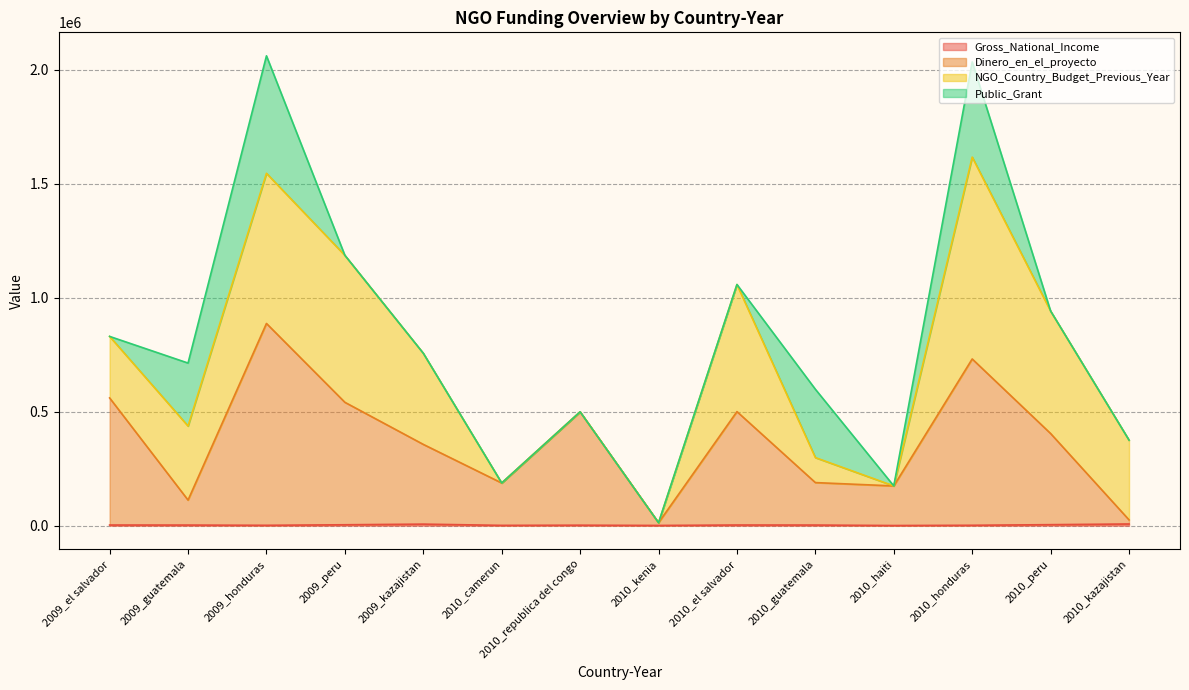

What is the difference between the Gross_National_Income values at 2009_peru and 2009_el salvador?

1150